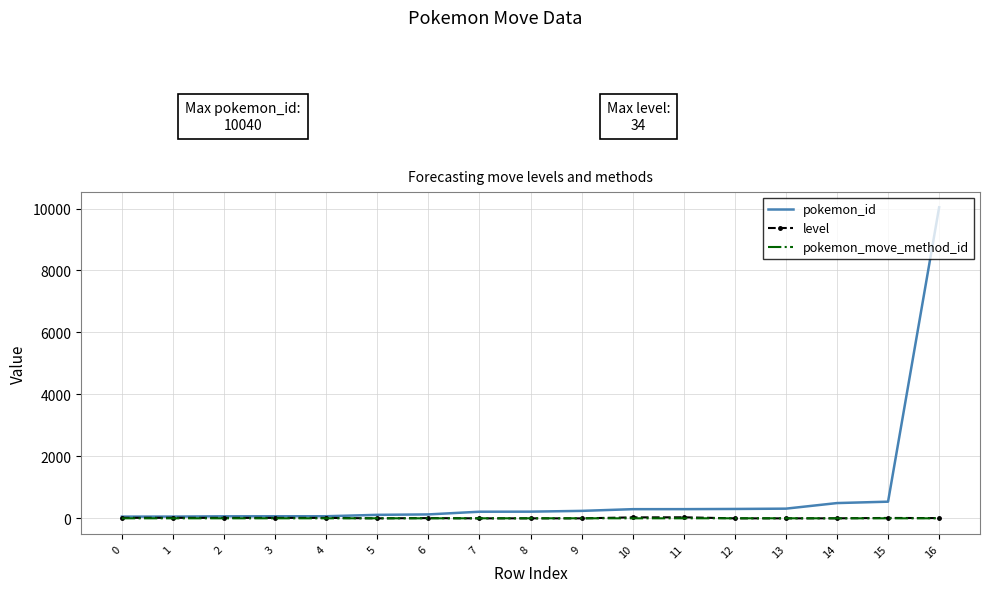

Which series has the widest spread of values?

pokemon_id